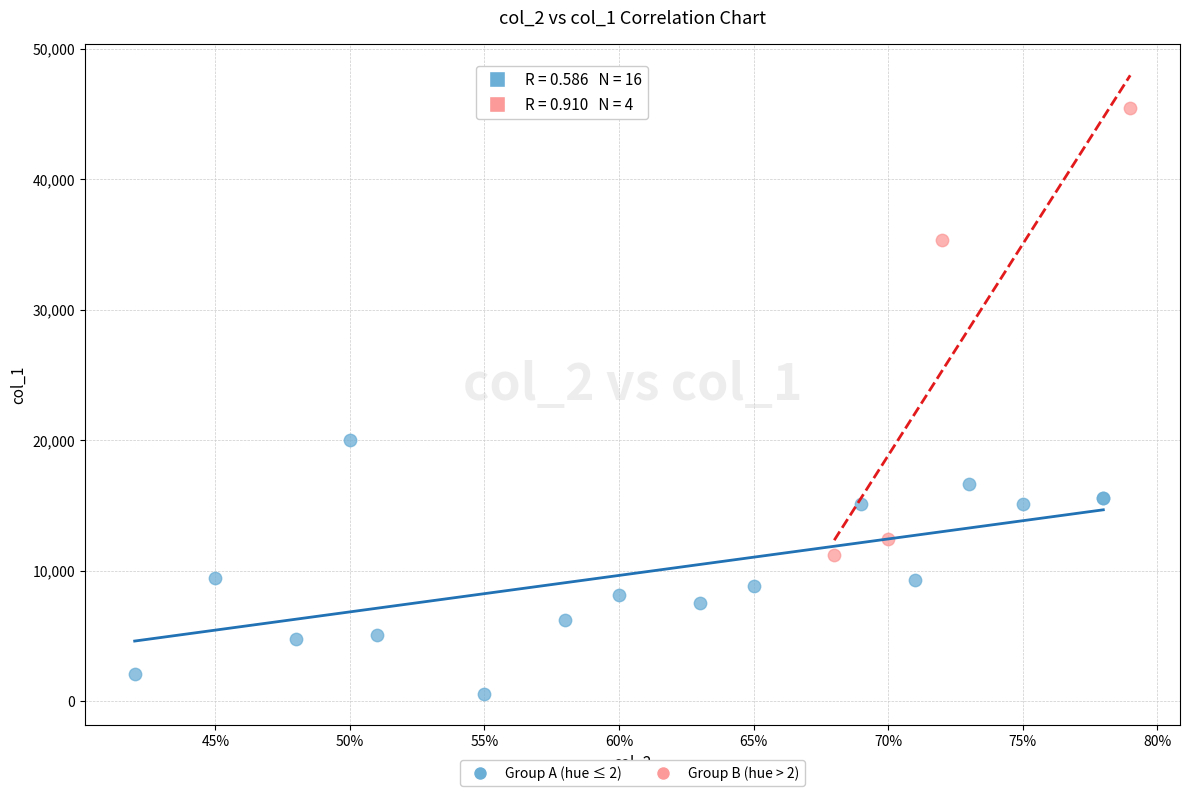

Which series reaches the maximum Y coordinate?

Group B (hue > 2)